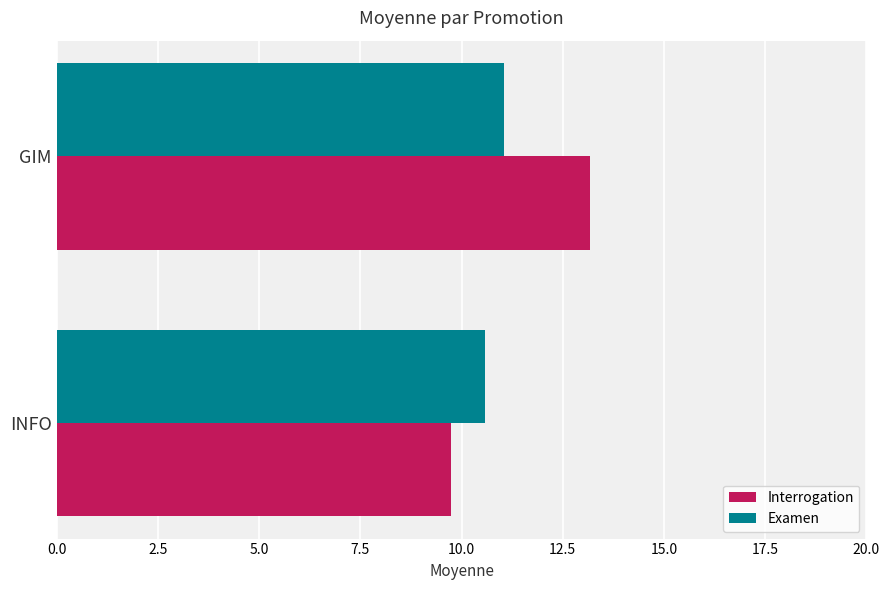

Between GIM and INFO, which series saw the biggest shift?

Interrogation